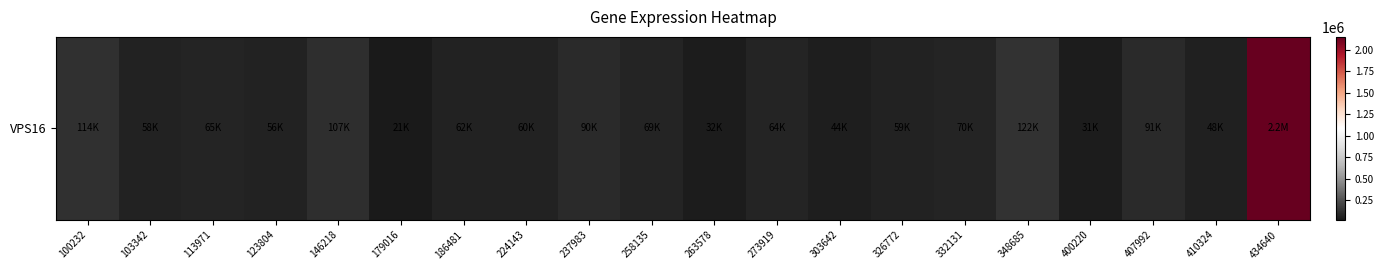

What is the smallest value displayed?

20743